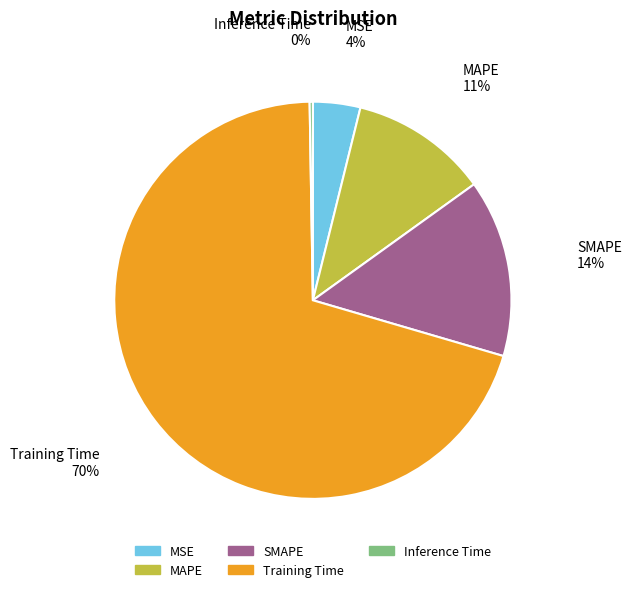

To the nearest percent, what is the average slice percentage?

20%